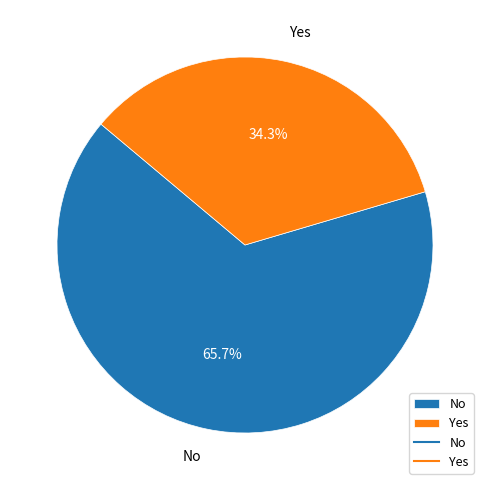

To the nearest percent, what is the difference between the Yes and No slice percentages?

31%